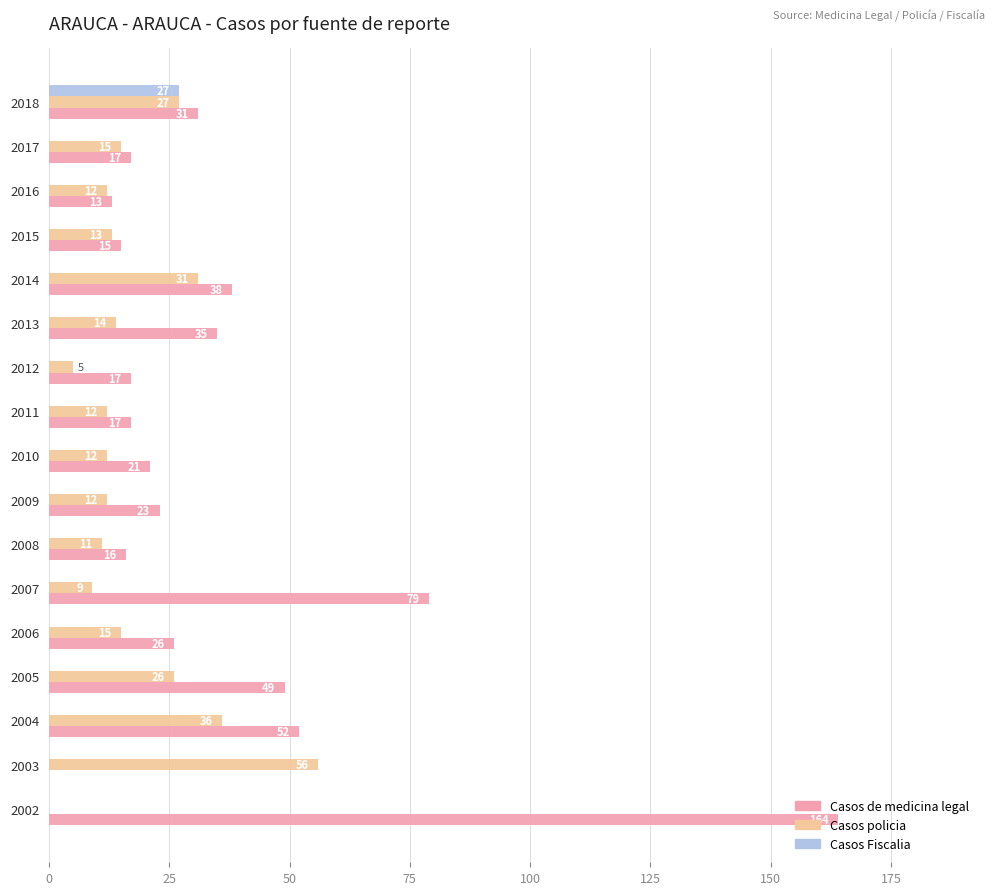

How many series are shown in this chart?

3